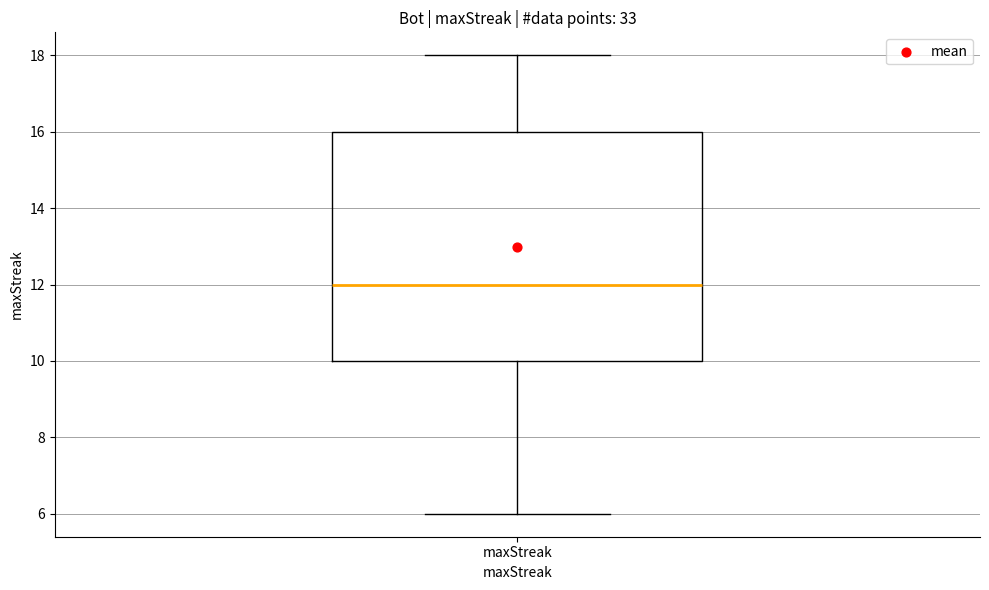

Read this box plot against the y-axis: the position of the median line, the range covered by the box, and the ends of both whiskers. The values are not printed on the chart, so give them approximately, as read against the axis.

median 12, box 10 to 16, whiskers 6 to 18